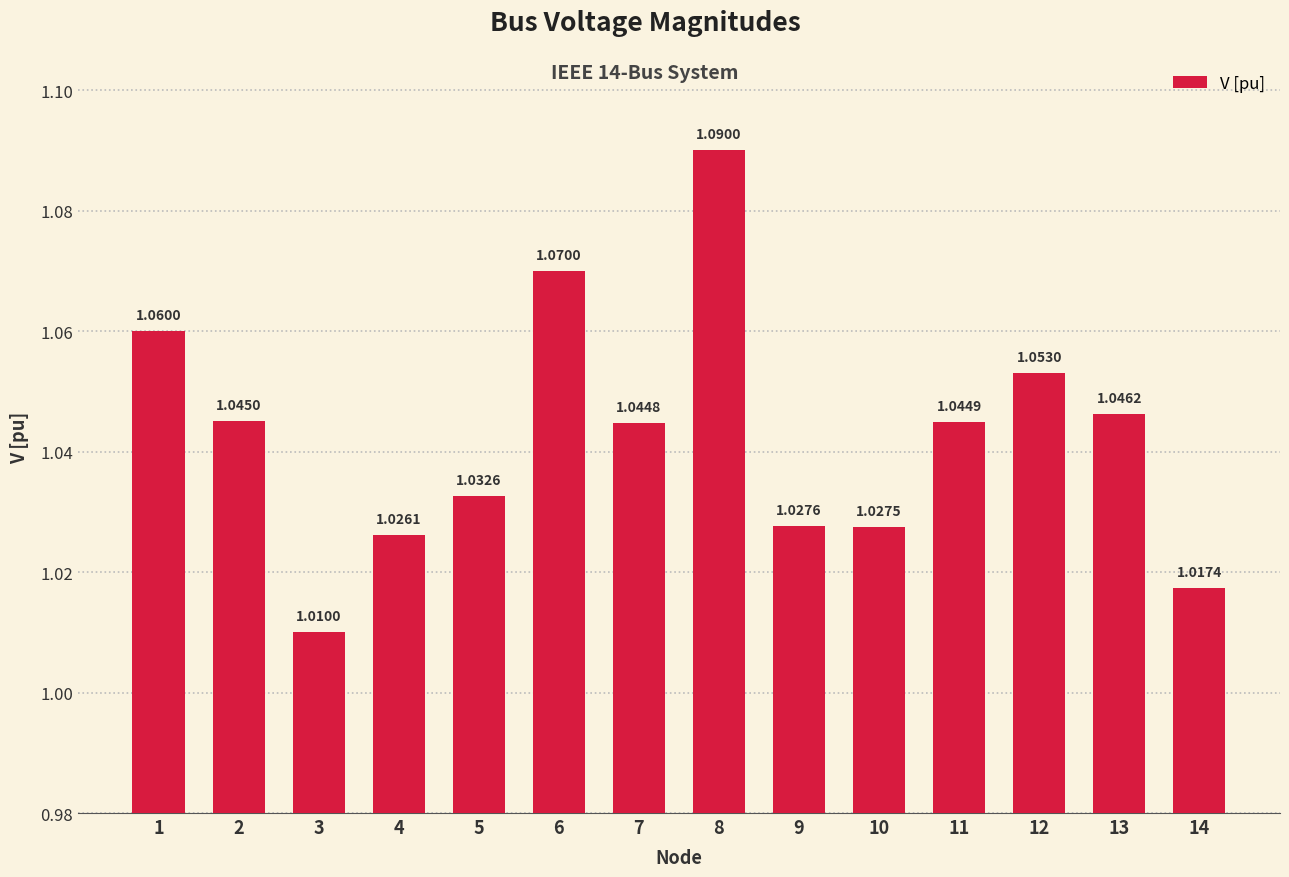

How many bars are there in total?

14